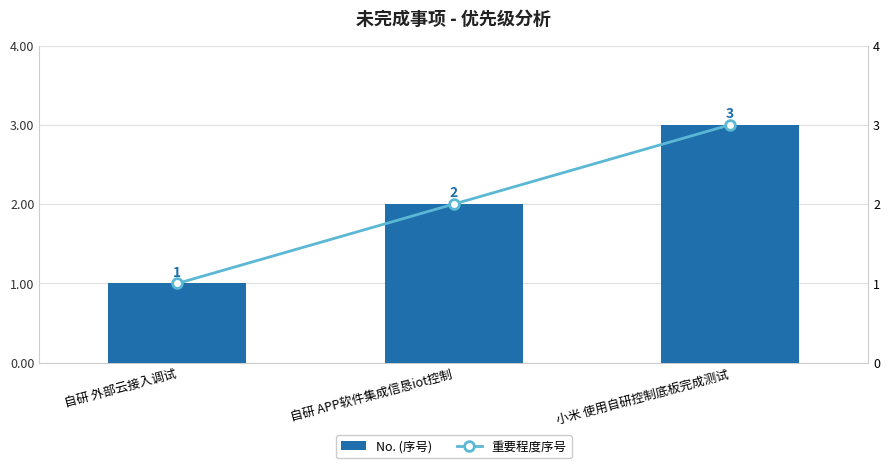

What is the maximum value shown in the chart?

3